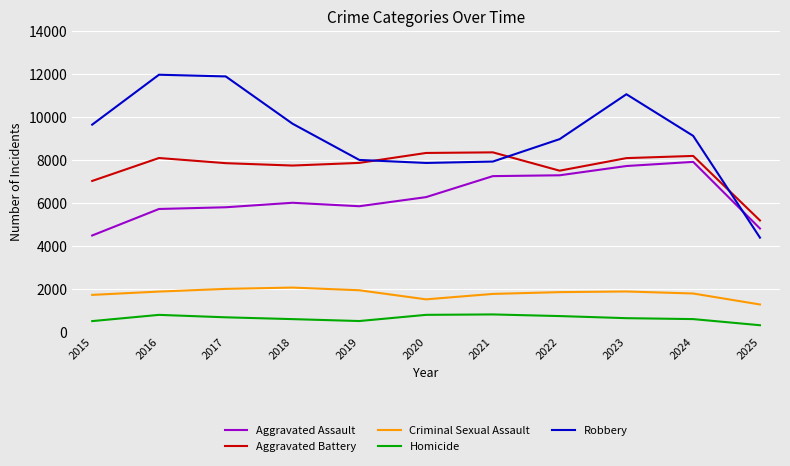

True or false: Robbery and Criminal Sexual Assault intersect in this chart.

False